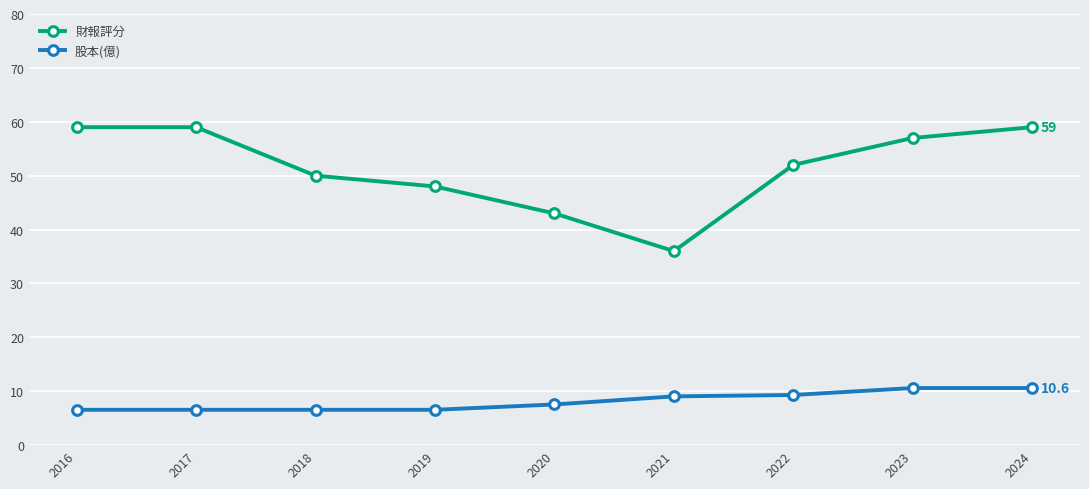

Which category has the lowest value in the 財報評分 series?

2021